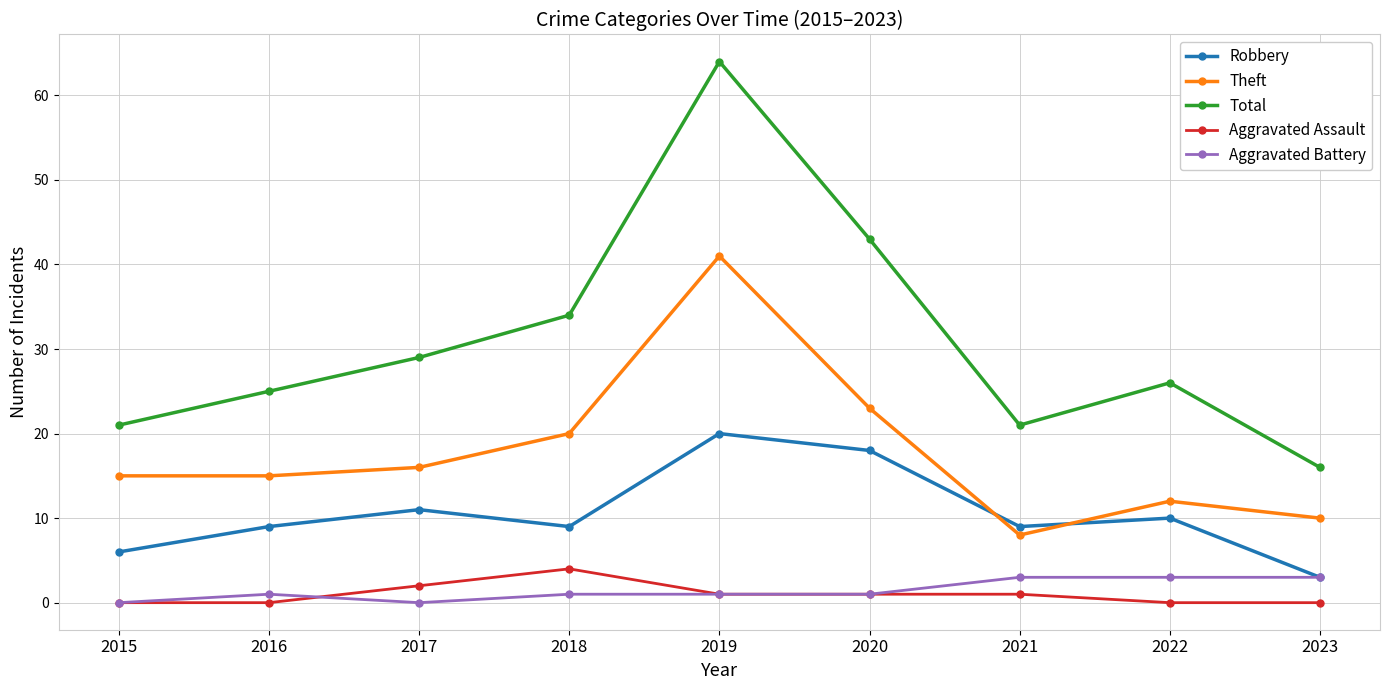

Which series has the largest total across all categories?

Total